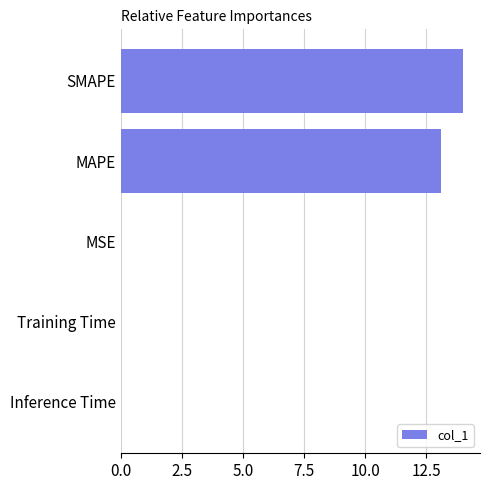

How many distinct data groups are displayed?

1